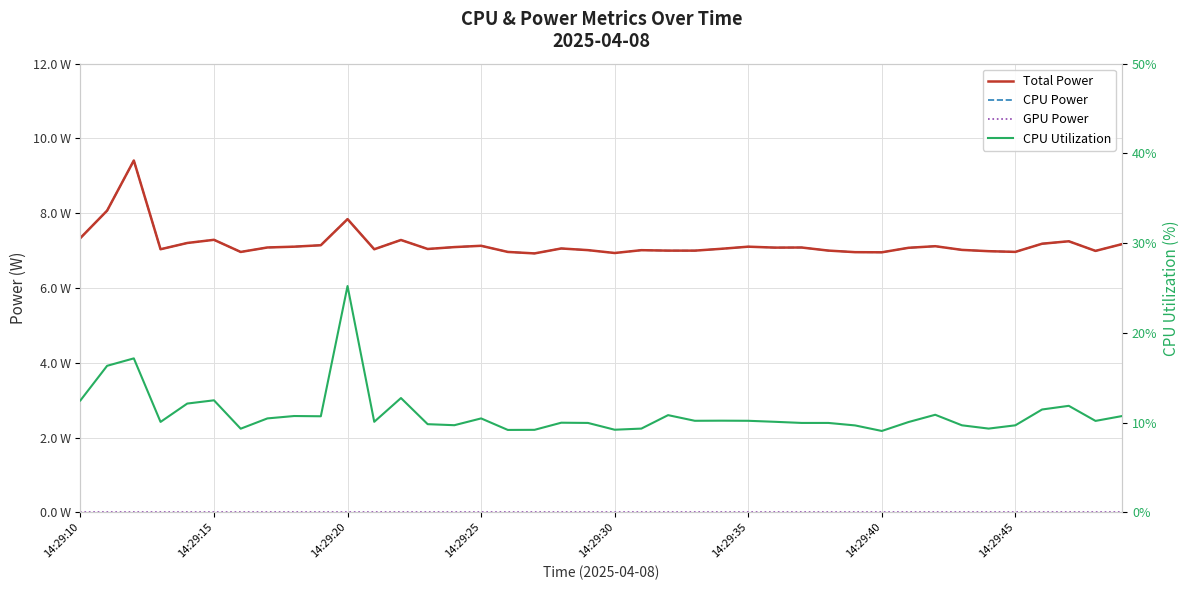

What is the greatest value displayed?

25.2